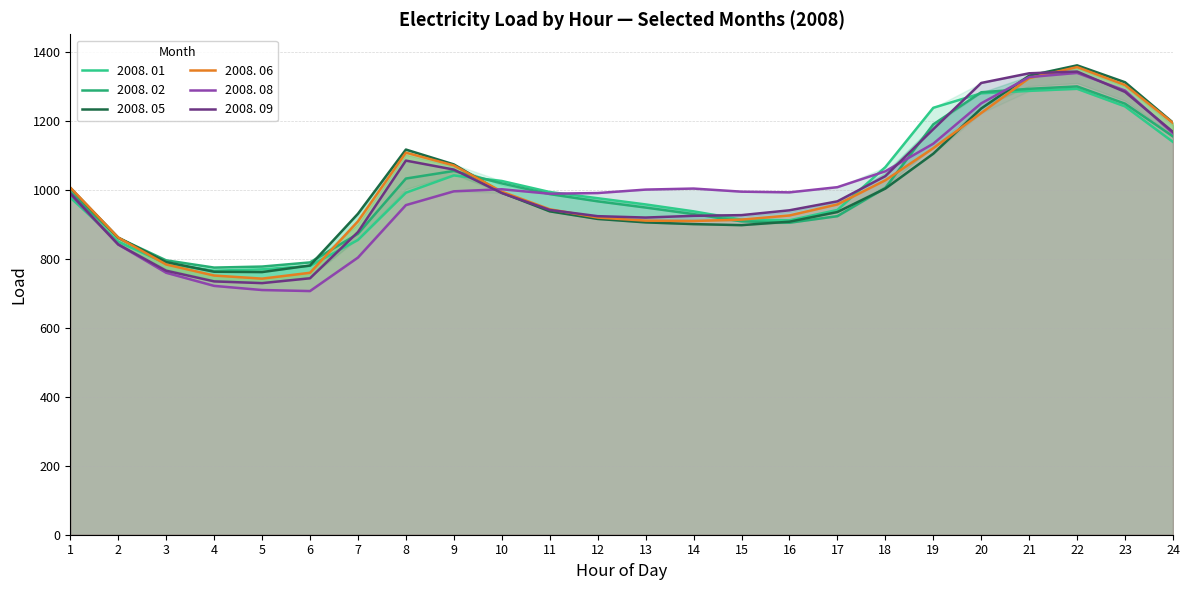

At which label does 2008. 09 reach its minimum?

5